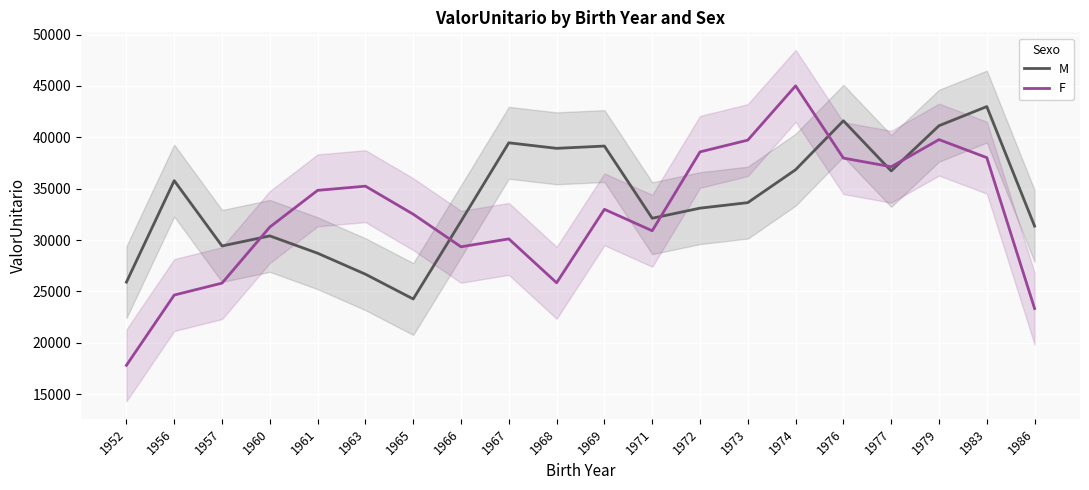

Where is the first local minimum for F?

1966